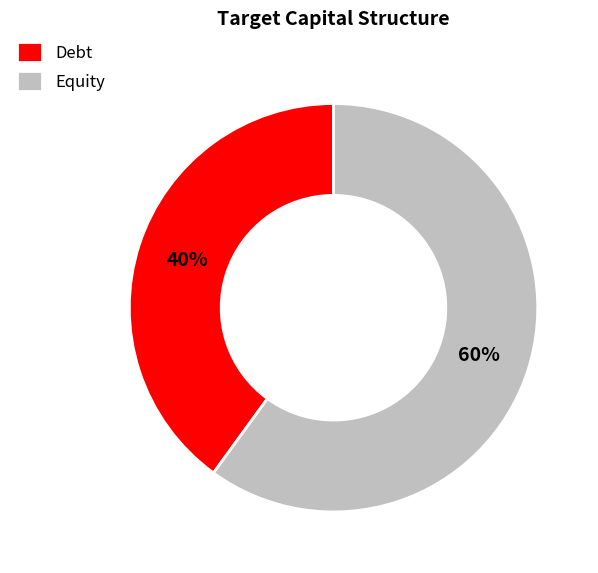

The Debt slice represents 40% of the pie. True or false?

True